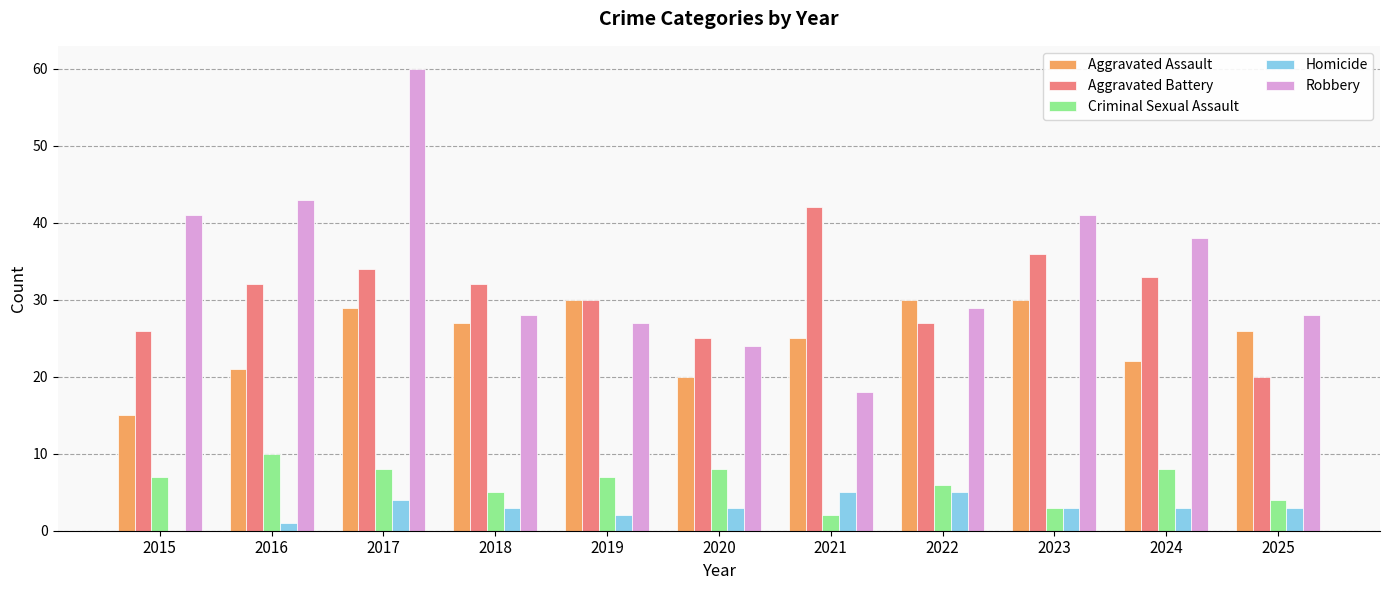

How many groups of bars are there?

11